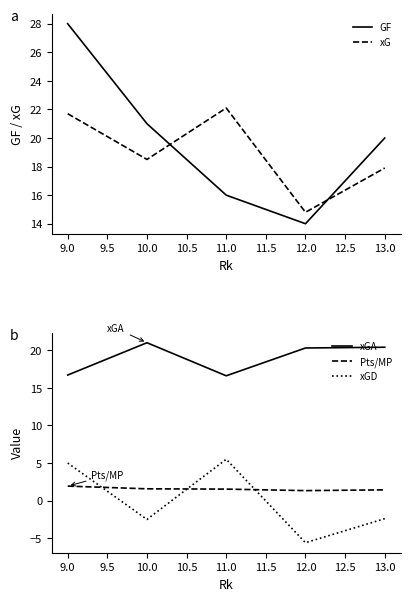

True or false: Pts/MP and xGA intersect in this chart.

False